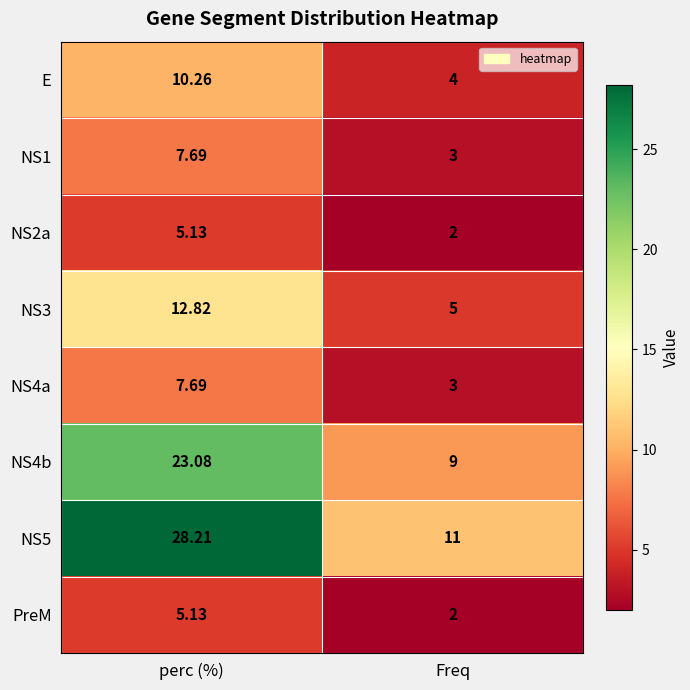

List the labels in order of PreM value, smallest first.

Freq, perc (%)